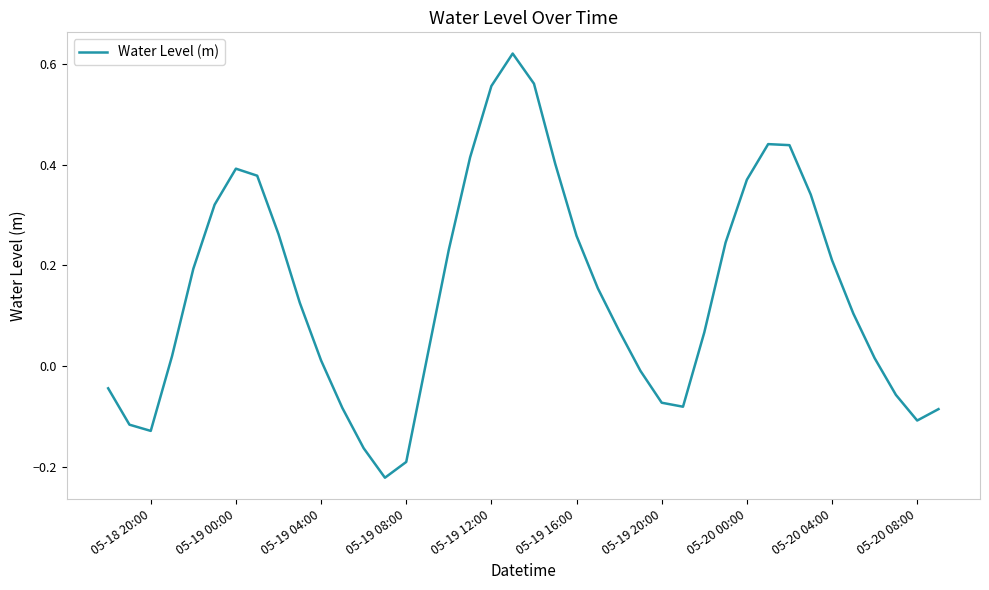

What is the difference between the maximum and minimum values?

0.8